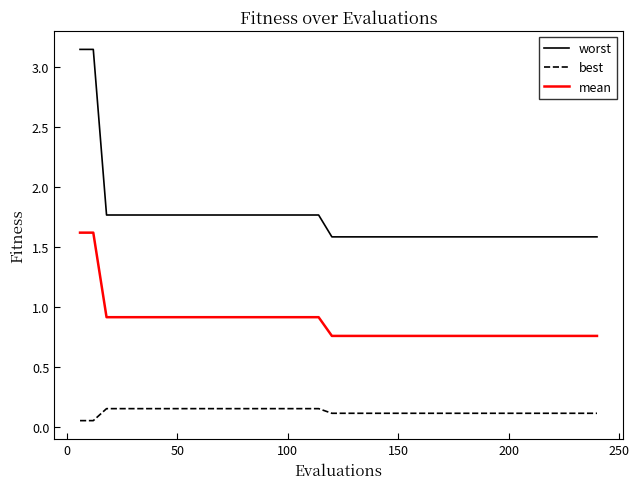

How many lines are shown in the chart?

3